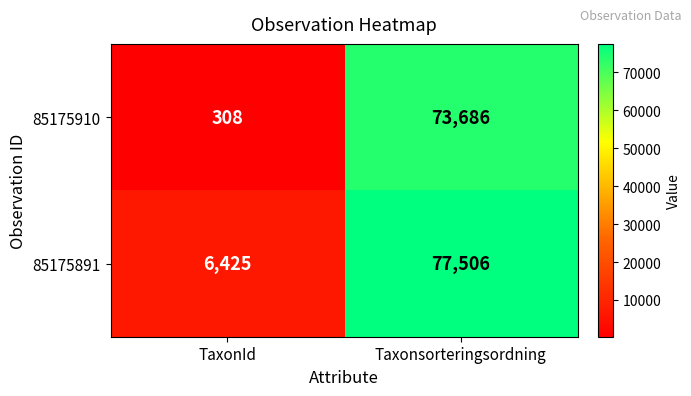

True or false: 85175910 has a value of 98185 at Taxonsorteringsordning.

False